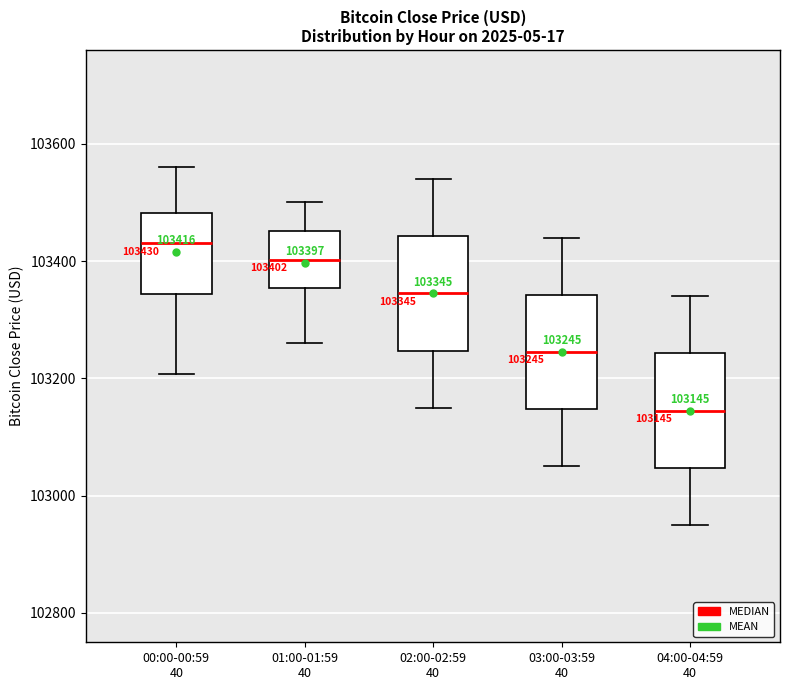

Which box has the lowest median line?

04:00-04:59 40